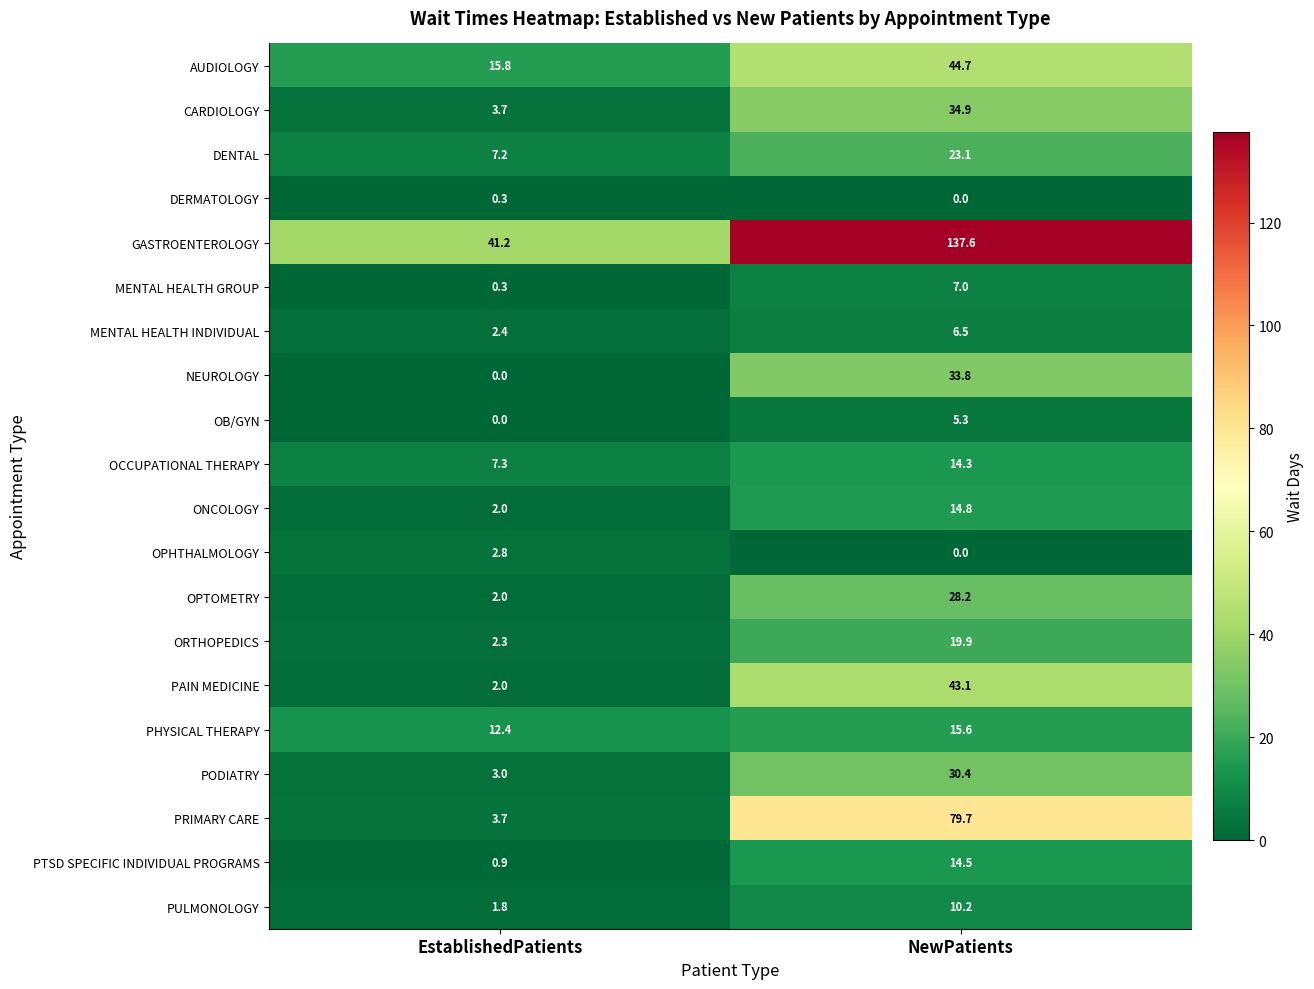

At which label does PRIMARY CARE reach its minimum?

EstablishedPatients